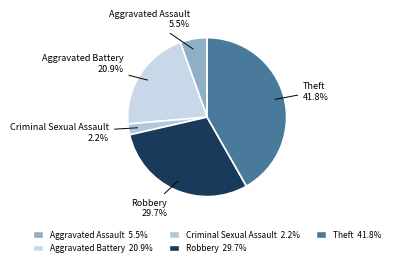

What is the largest slice in the pie chart?

Theft